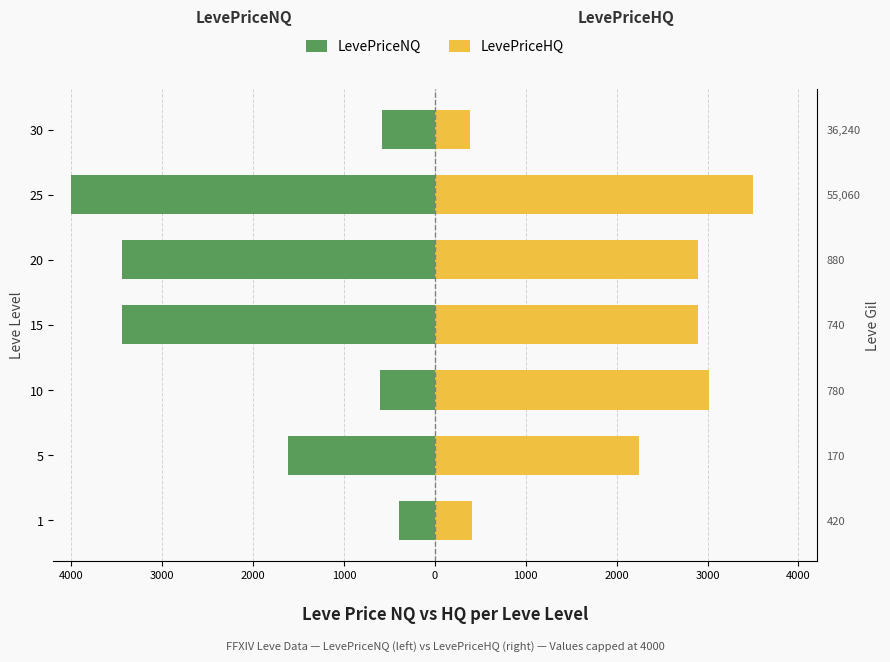

Which series has the largest total across all categories?

LevePriceHQ